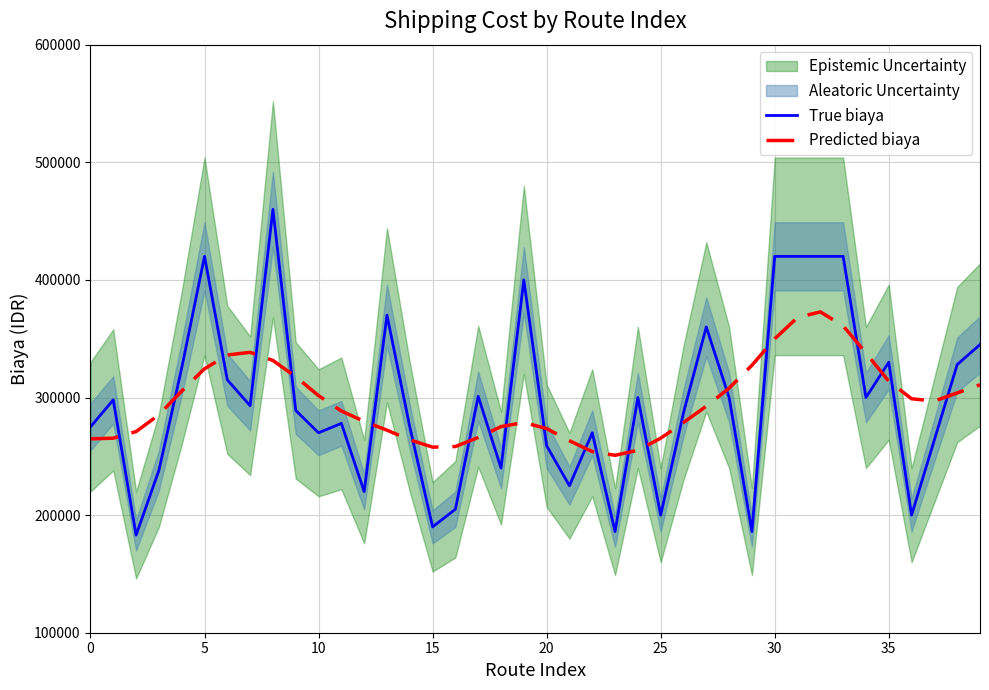

Which series ends up on top after the final intersection of True biaya and Predicted biaya?

True biaya